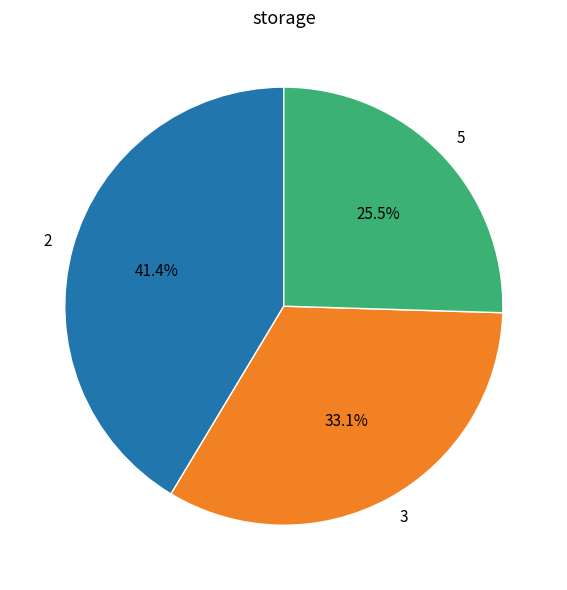

How many segments does this pie chart have?

3